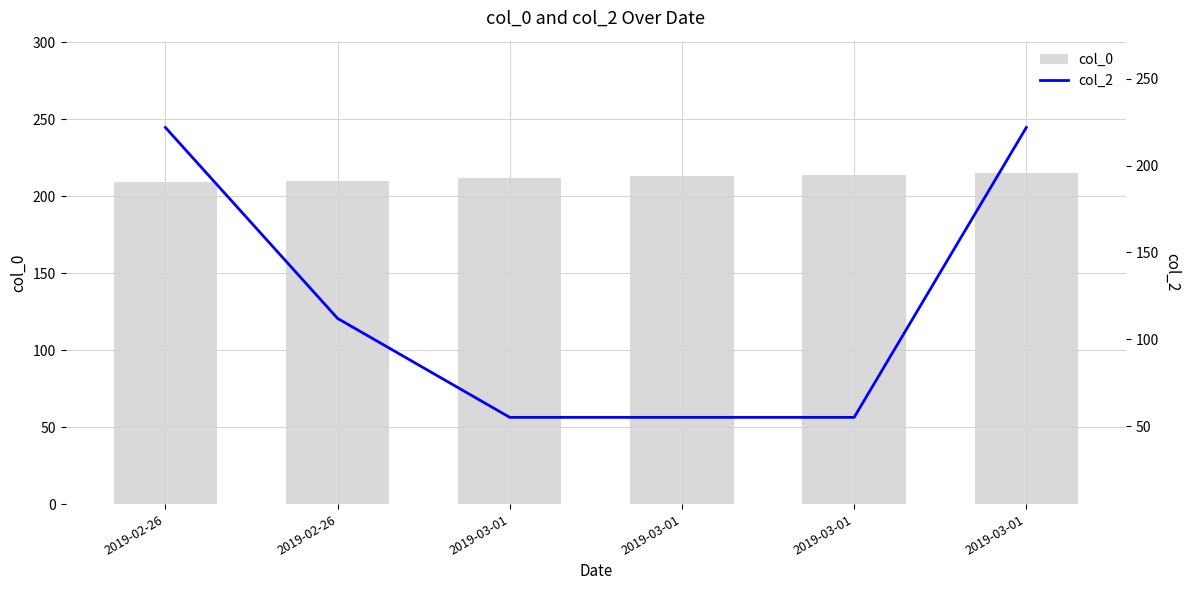

What are all the series names shown in the legend?

col_0, col_2